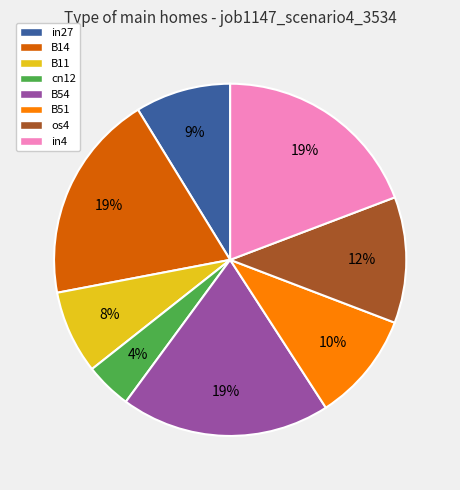

How many segments does this pie chart have?

8